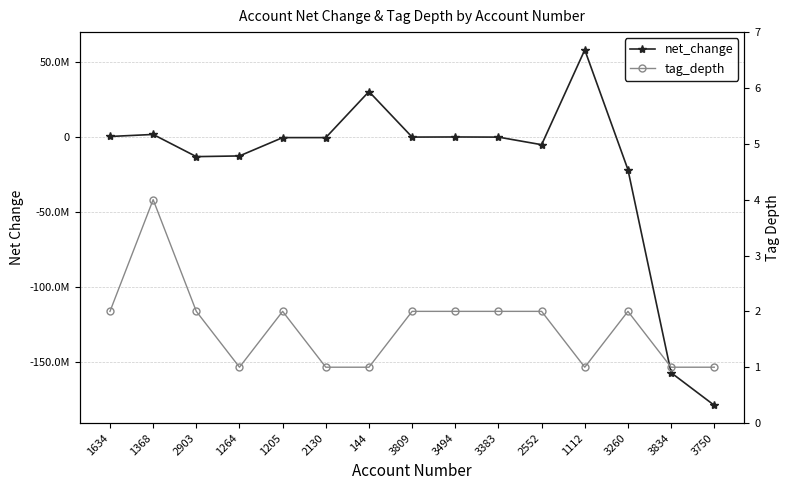

Reading left to right, what are all the values shown in this chart?

net_change: 310162	1668972	-13106539	-12649874	-435554	-435554	30244387	-84868	-10733	-107000	-5162458	58009232	-21749316	-157057558	-178771604
tag_depth: 2	4	2	1	2	1	1	2	2	2	2	1	2	1	1